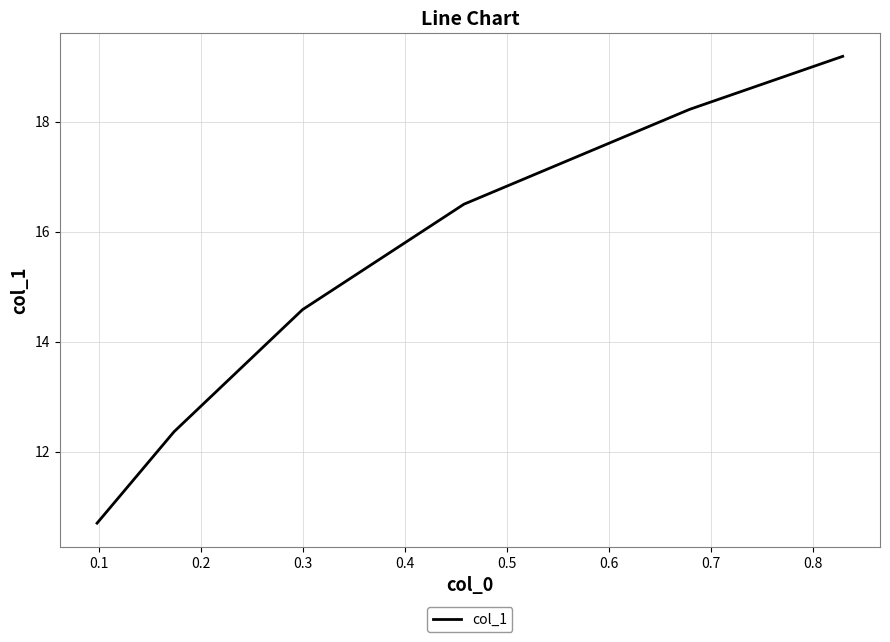

Does the chart display data point markers on the line(s)?

No